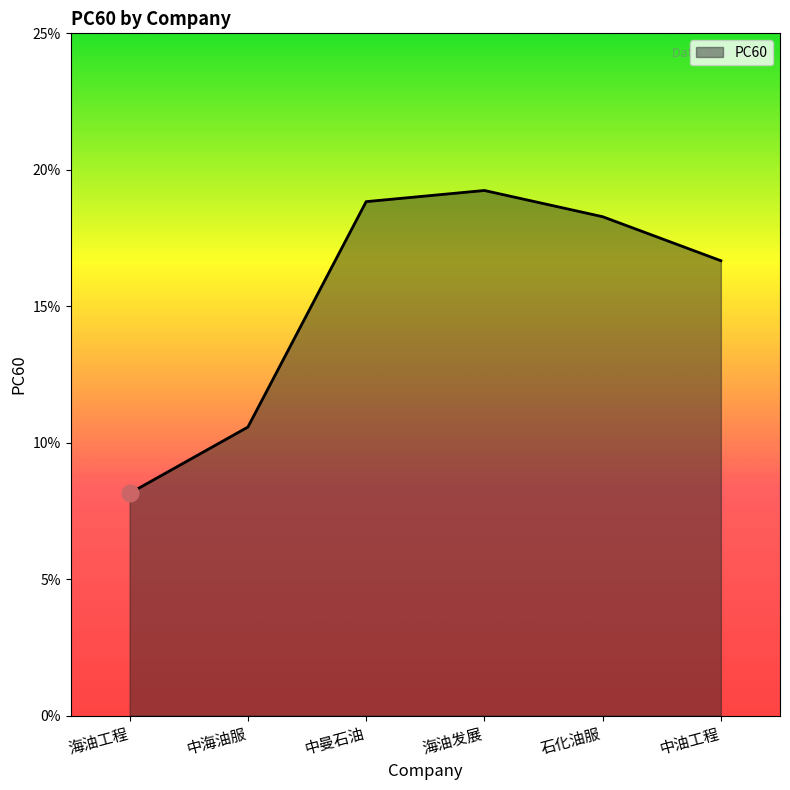

The chart shows a value of 0.3 at 中油工程. True or false?

False